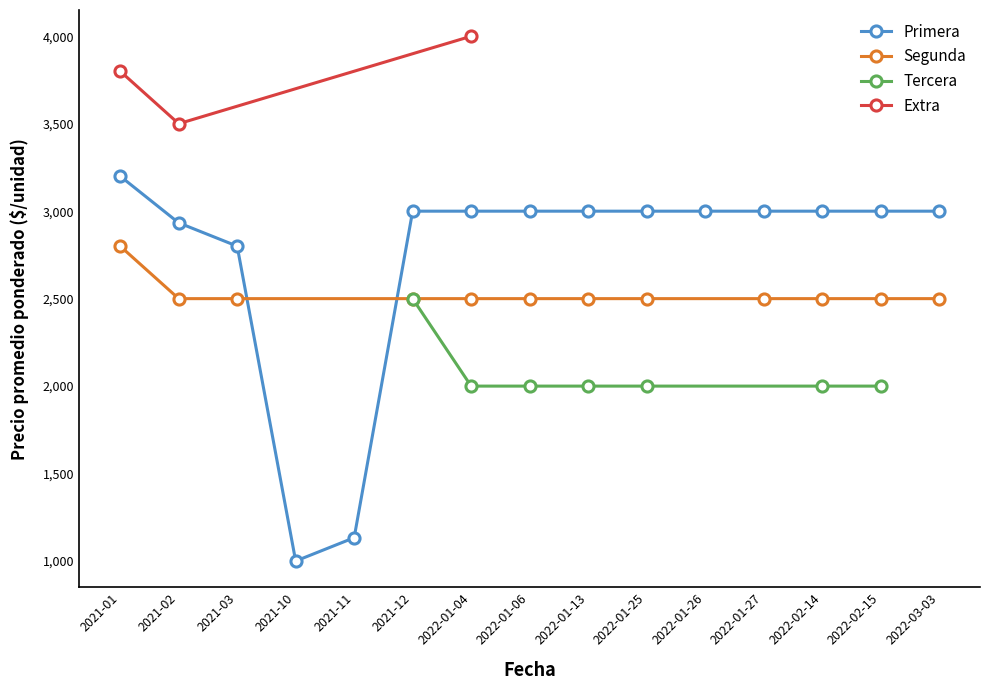

What is the difference between the maximum and minimum values in the Primera series?

2200.0